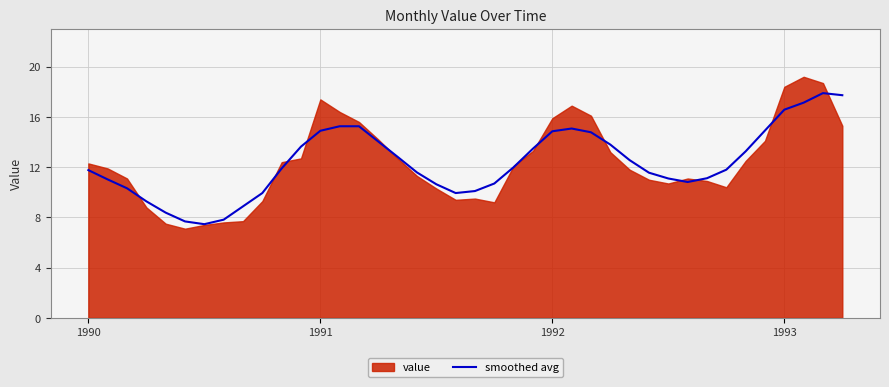

How many lines are shown in the chart?

1